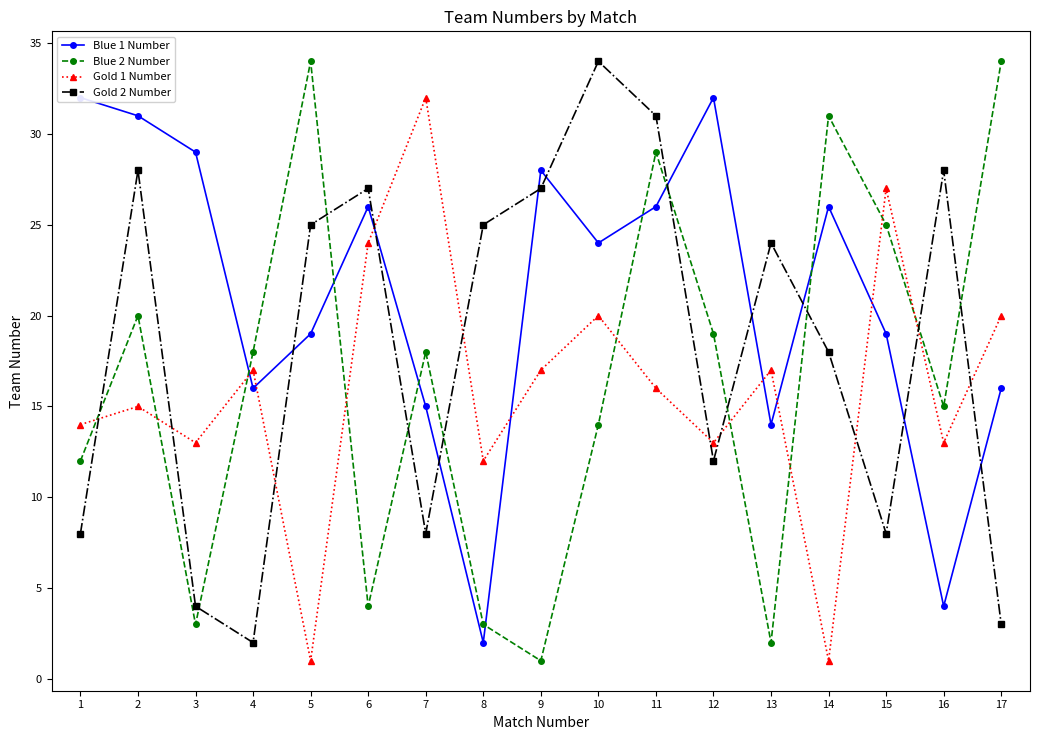

Which category has the lowest value across all series?

9